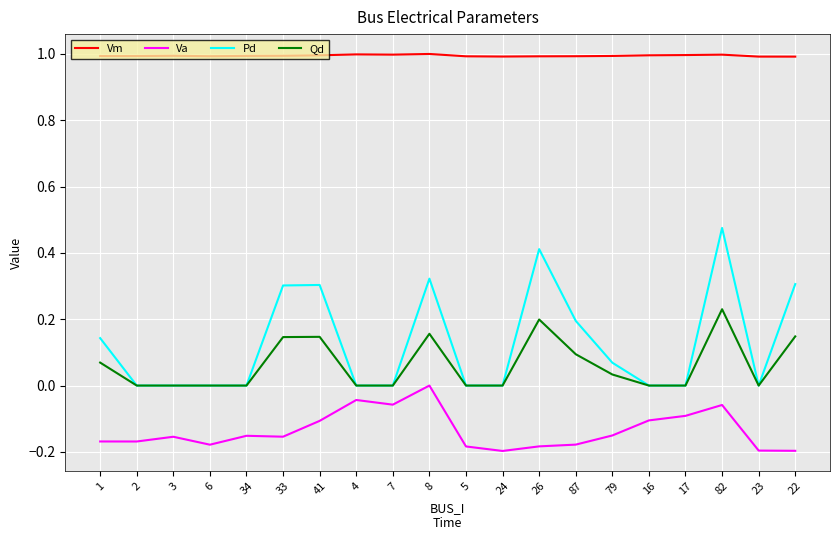

What is the maximum value shown in the chart?

1.0